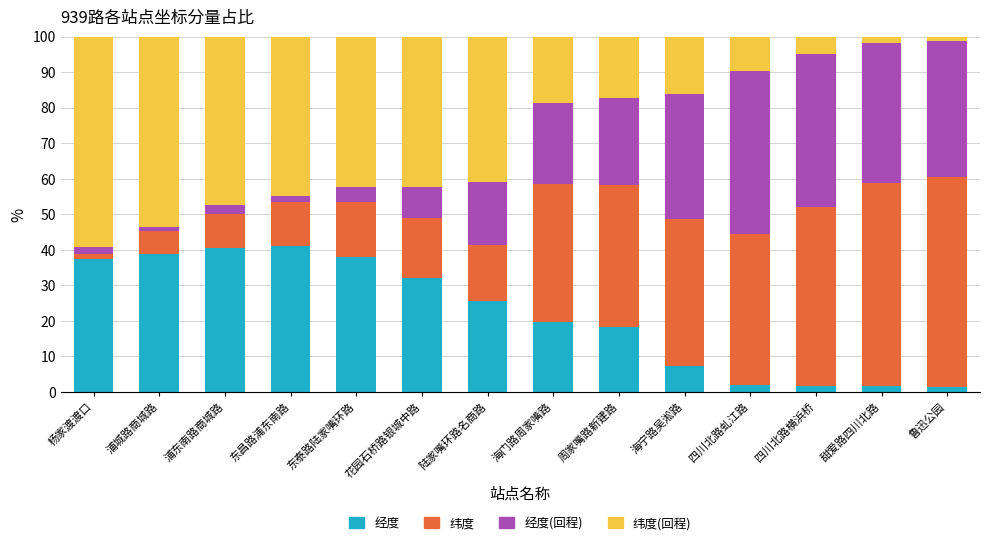

What is the highest value of the 经度 series?

41.0